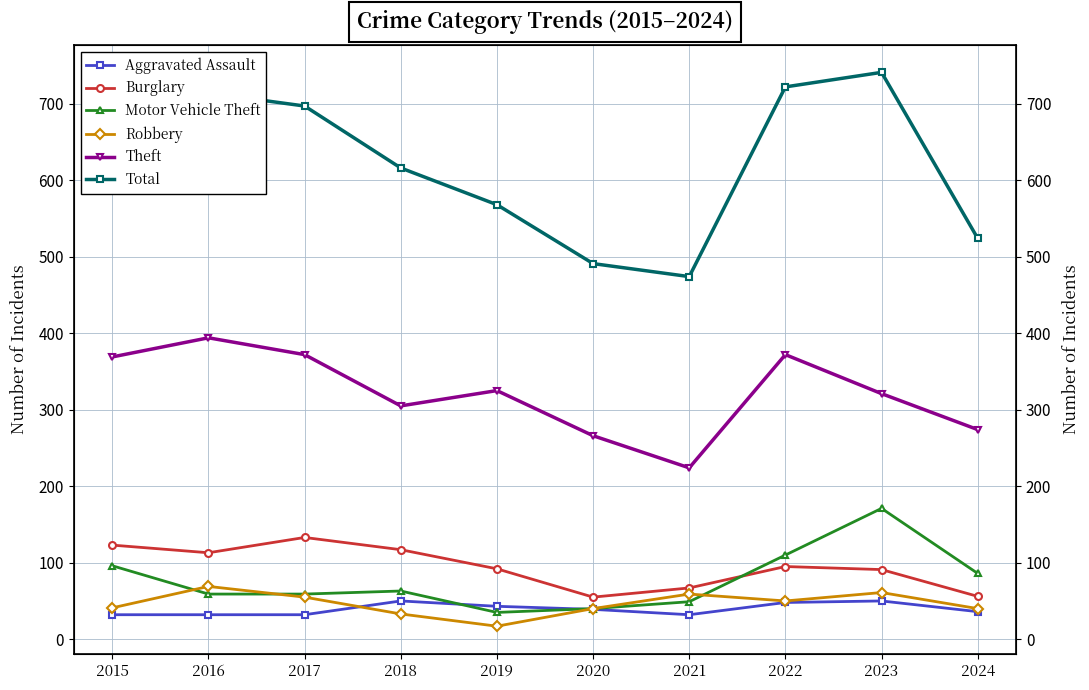

The value of Motor Vehicle Theft at 2020 is 23. True or false?

False